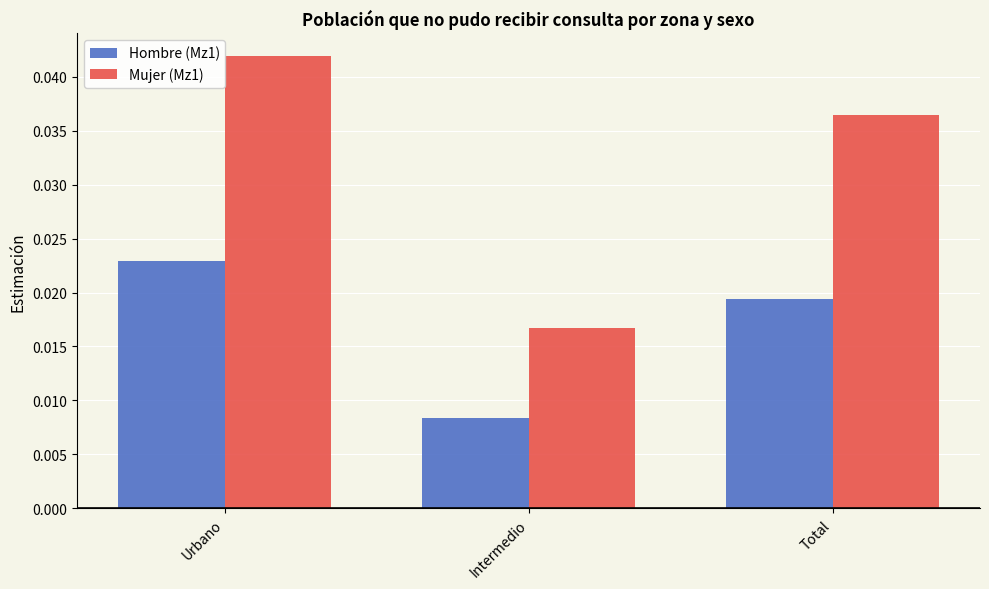

At which label is Hombre (Mz1) closest to 0?

Intermedio